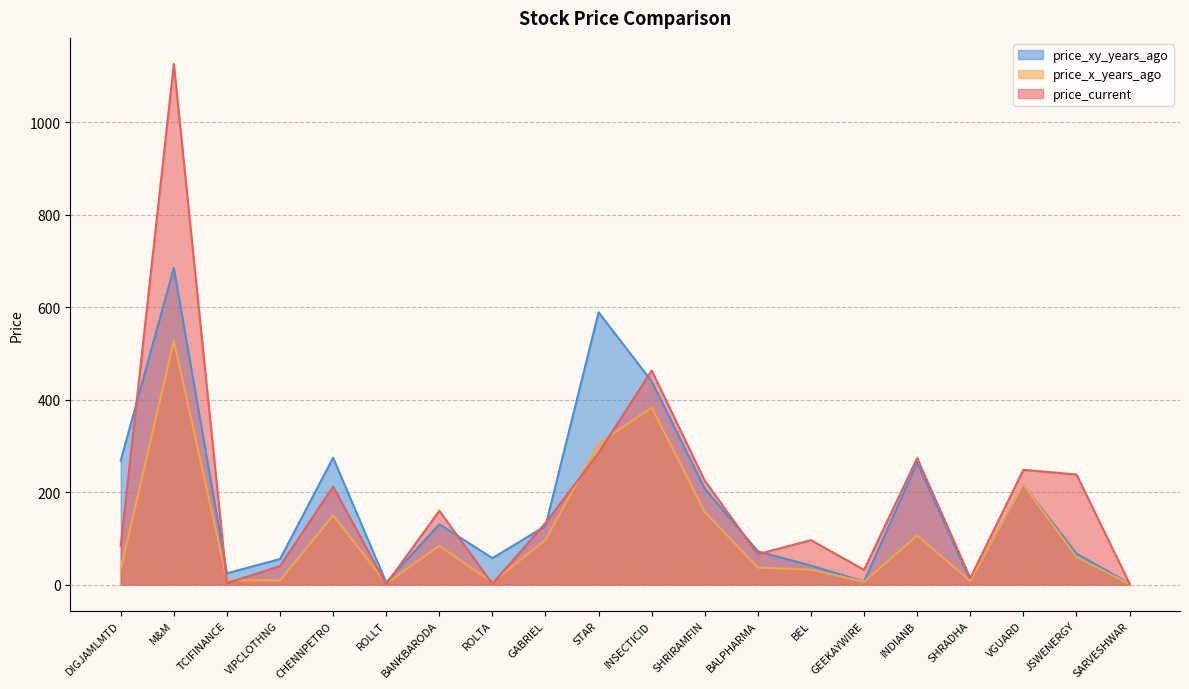

Between M&M and GEEKAYWIRE, which series saw the biggest shift?

price_current